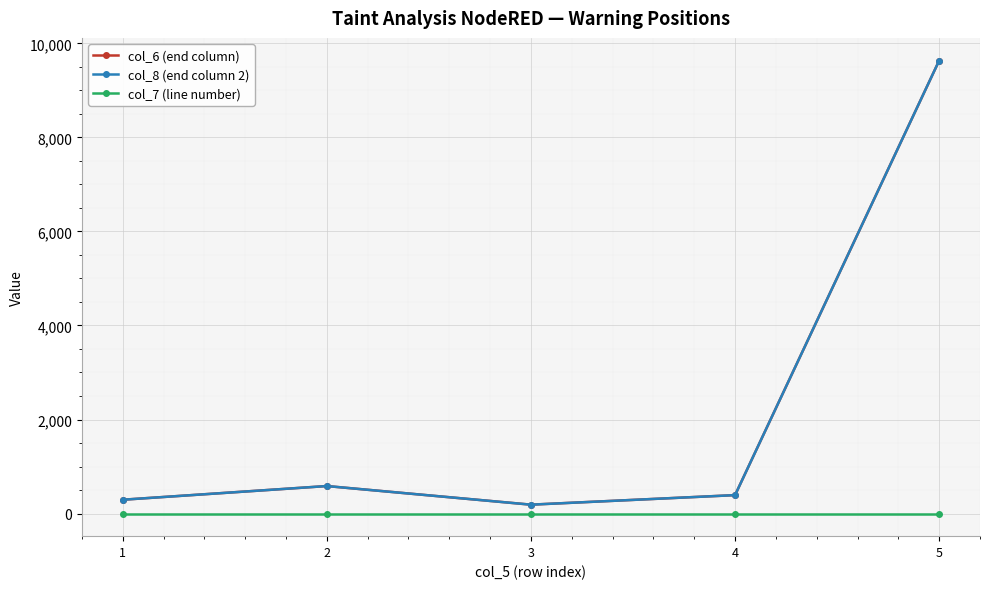

At how many categories does at least one series exceed 5323?

1